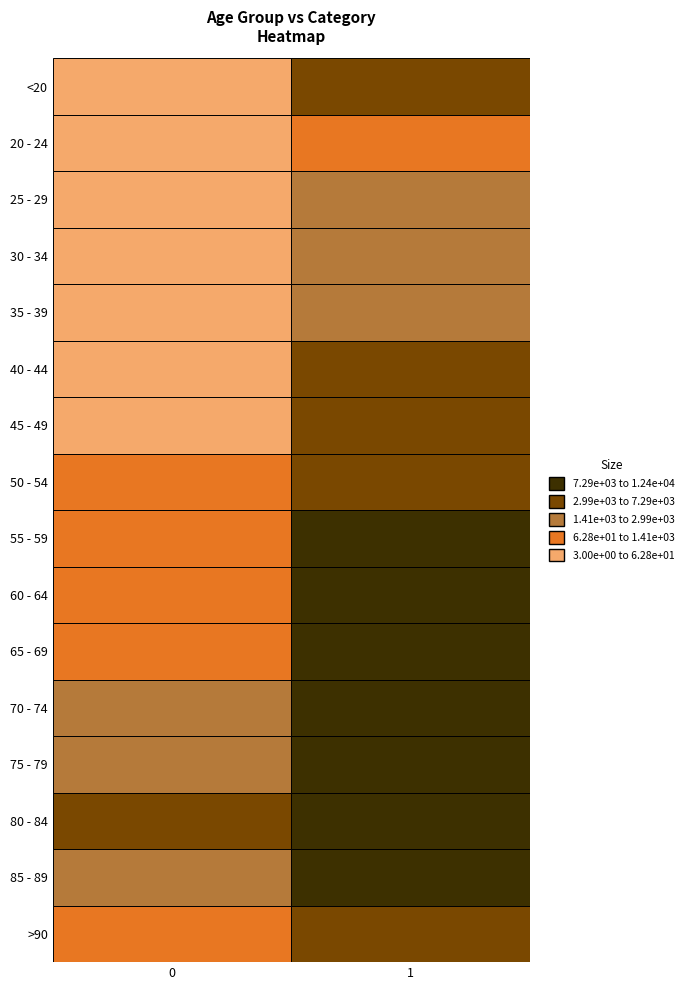

What is the difference between the maximum and minimum values in the 40 - 44 series?

3054